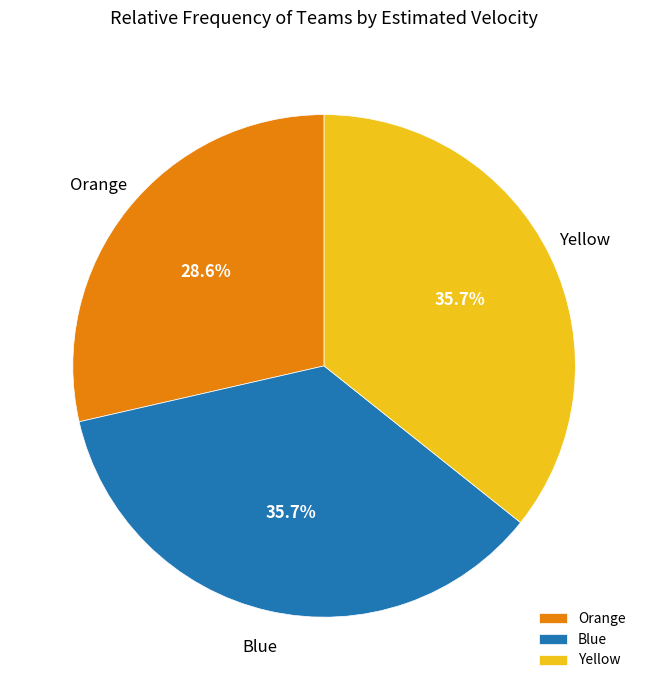

Count the number of slices in the pie.

3